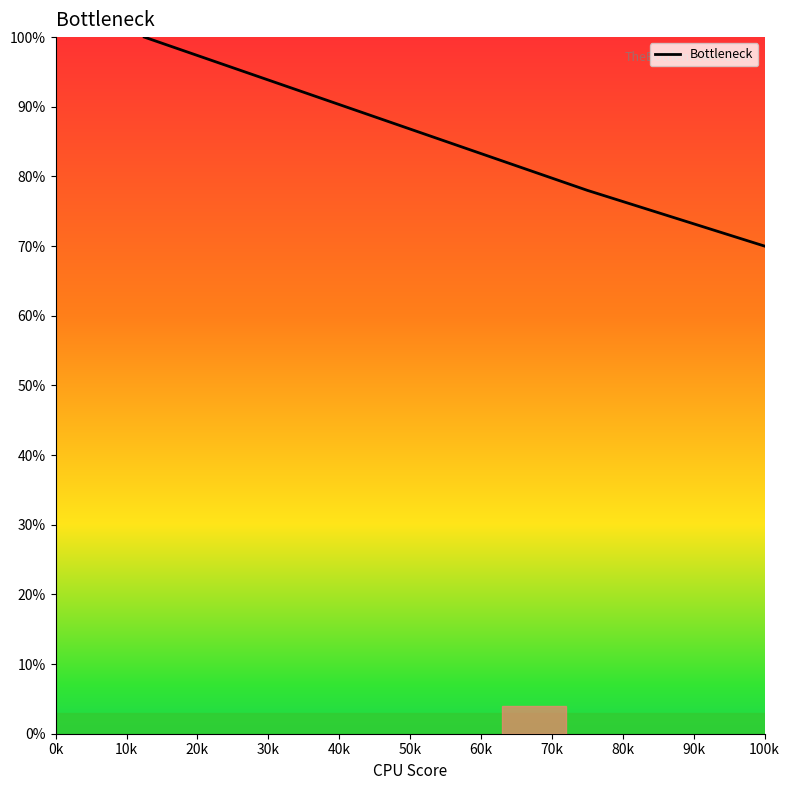

What is the difference between the maximum and minimum values?

99.5